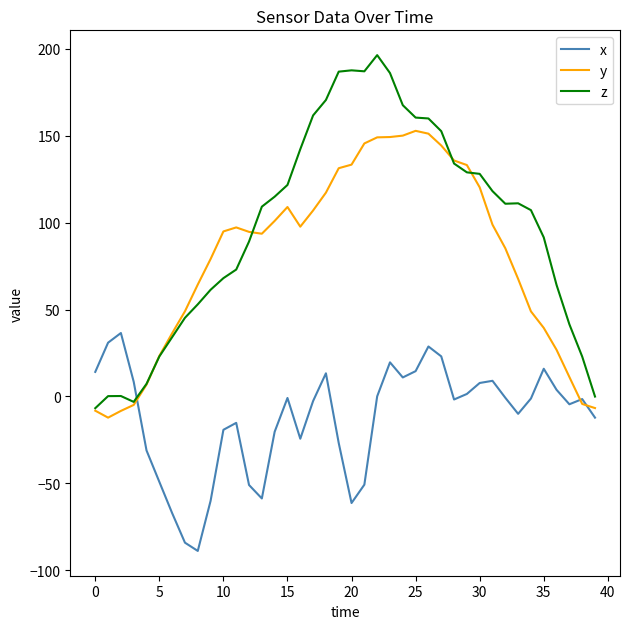

Which series has the largest total across all categories?

z